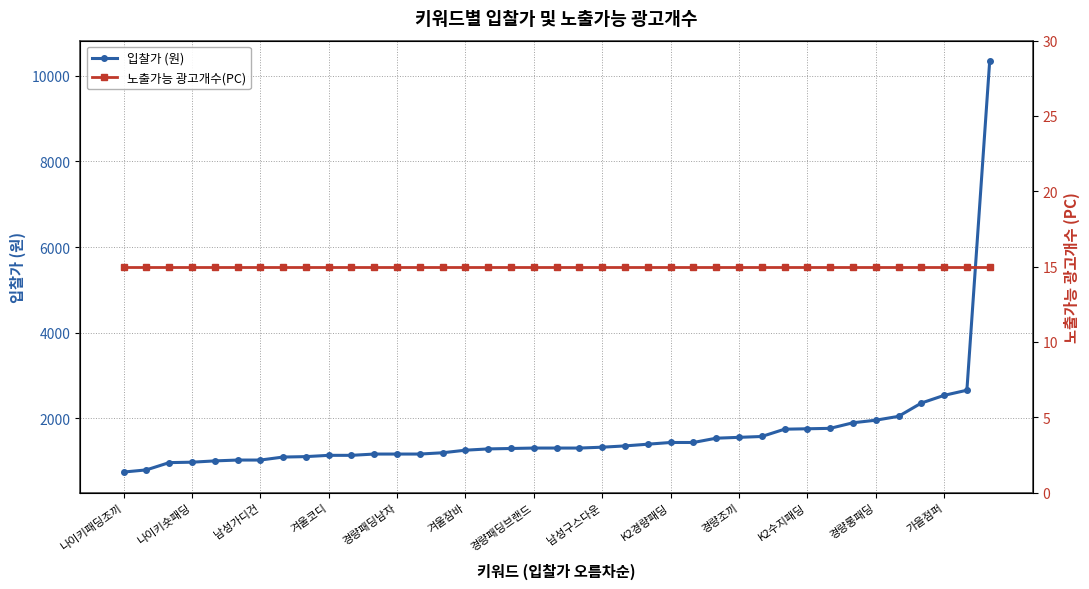

What is the maximum value for 노출가능 광고개수(PC)?

15